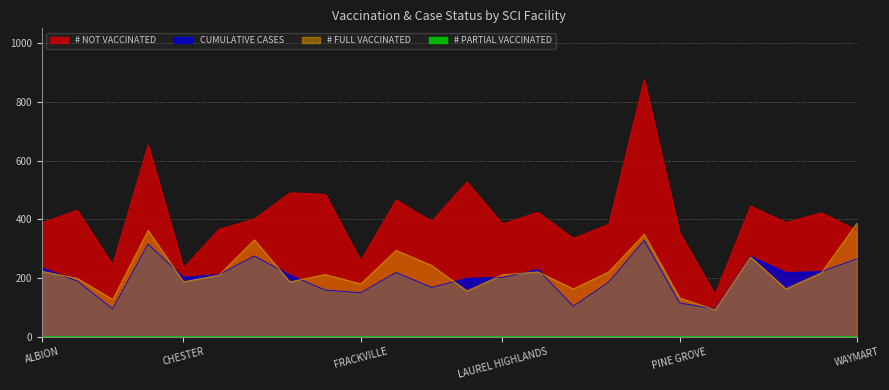

What are all the series names shown in the legend?

# NOT VACCINATED, CUMULATIVE CASES, # FULL VACCINATED, # PARTIAL VACCINATED